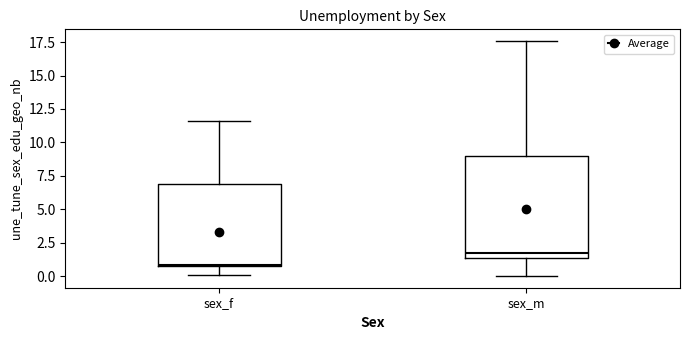

Which box's median line is the lowest?

sex_f